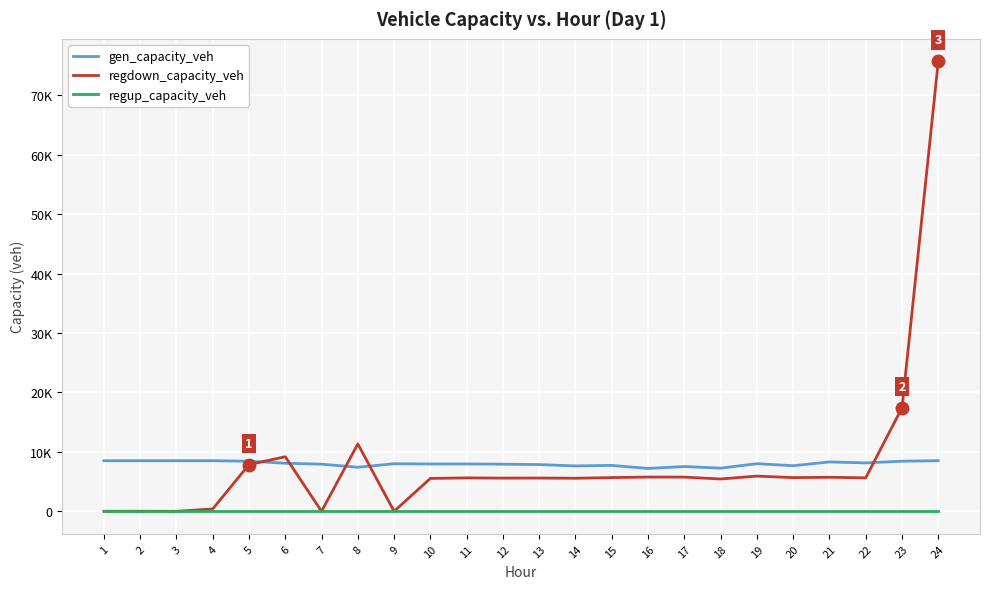

Reading left to right, extract all data points from this chart.

gen_capacity_veh: 8514.0	8514.0	8514.0	8514.0	8428.9	8092.0	7931.0	7416.0	8002.6	7968.5	7970.8	7931.4	7866.0	7641.3	7725.7	7217.4	7537.3	7266.9	8011.0	7673.6	8311.1	8147.4	8434.2	8514.0
regdown_capacity_veh: 10.1	15.8	0.0	398.9	7857.1	9186.9	0.0	11337.9	0.0	5537.0	5622.8	5588.1	5596.9	5567.3	5676.1	5766.3	5761.3	5438.7	5927.7	5671.4	5731.0	5632.9	17407.2	75732.4
regup_capacity_veh: 0.0	0.0	0.0	0.0	0.0	0.0	0.0	0.0	0.0	0.0	0.0	0.0	0.0	0.0	0.0	0.0	0.0	0.0	0.0	0.0	0.0	0.0	0.0	0.0